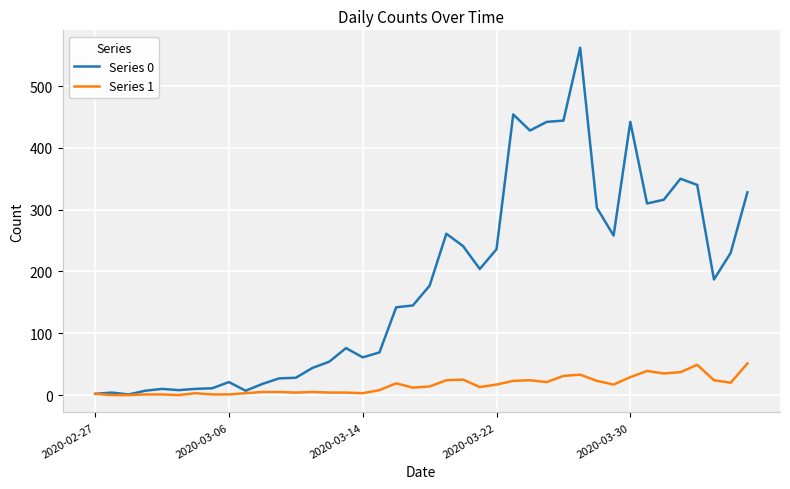

List the series in order of their peak value, highest first.

Series 0, Series 1